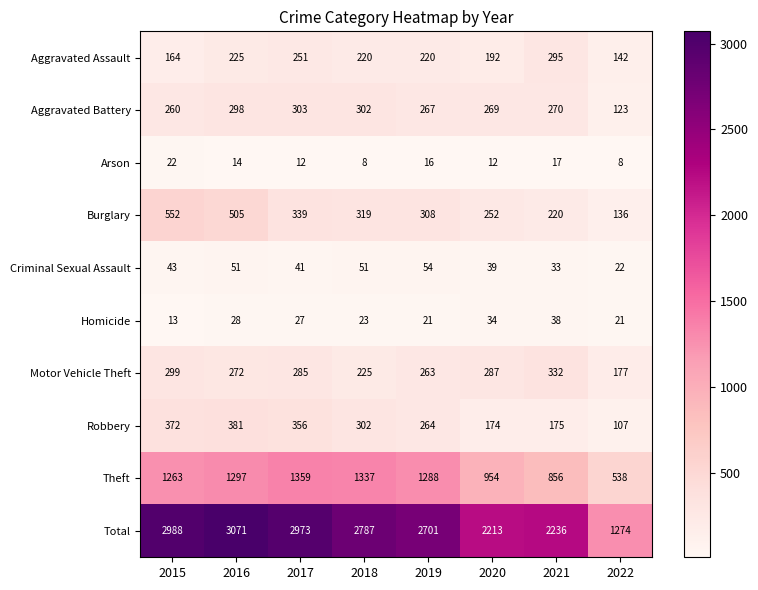

What is the sum of the Total values at 2016 and 2015?

6059